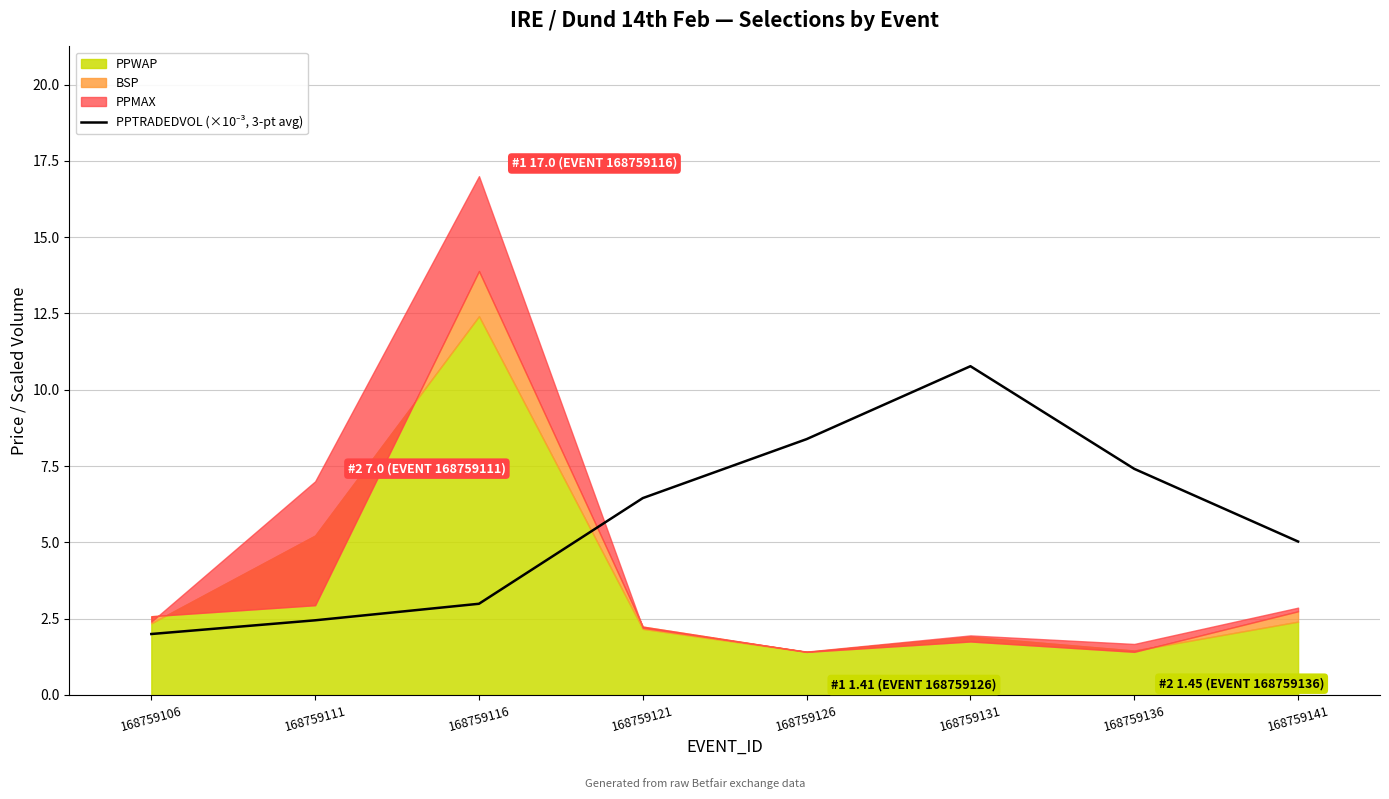

True or false: the data shows 13.4 at 168759126.

False